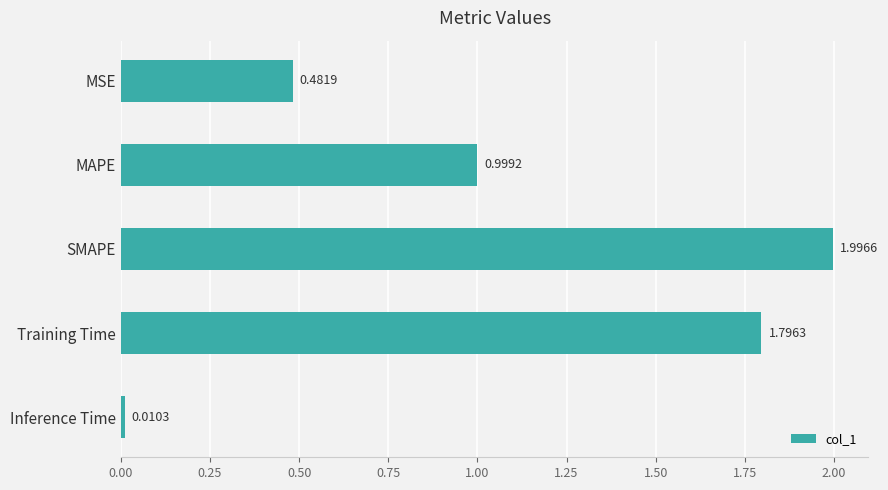

Which category has the highest value across all series?

SMAPE